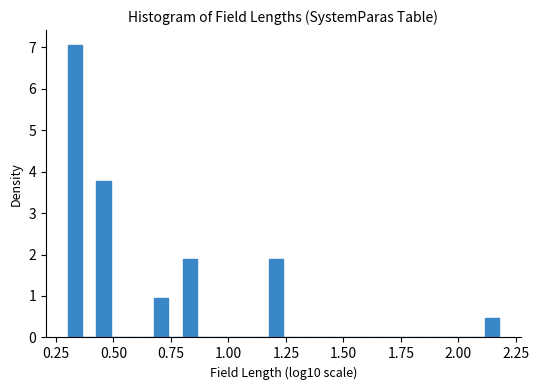

Around what value on the x-axis is the tallest bar? Give the approximate position of its centre, as read against the axis.

0.35